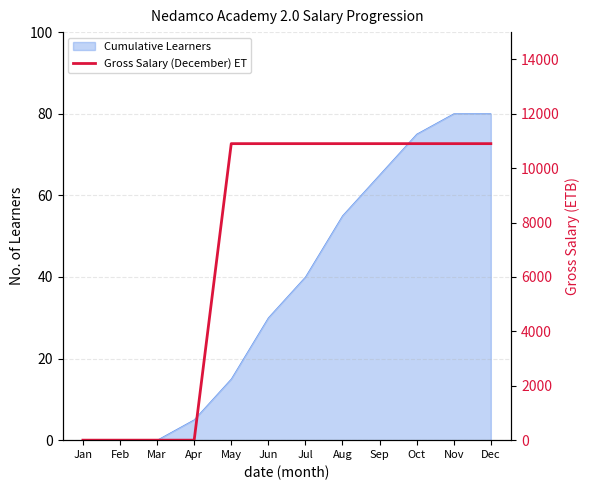

Where is the data nearest to the value 5450?

Jan